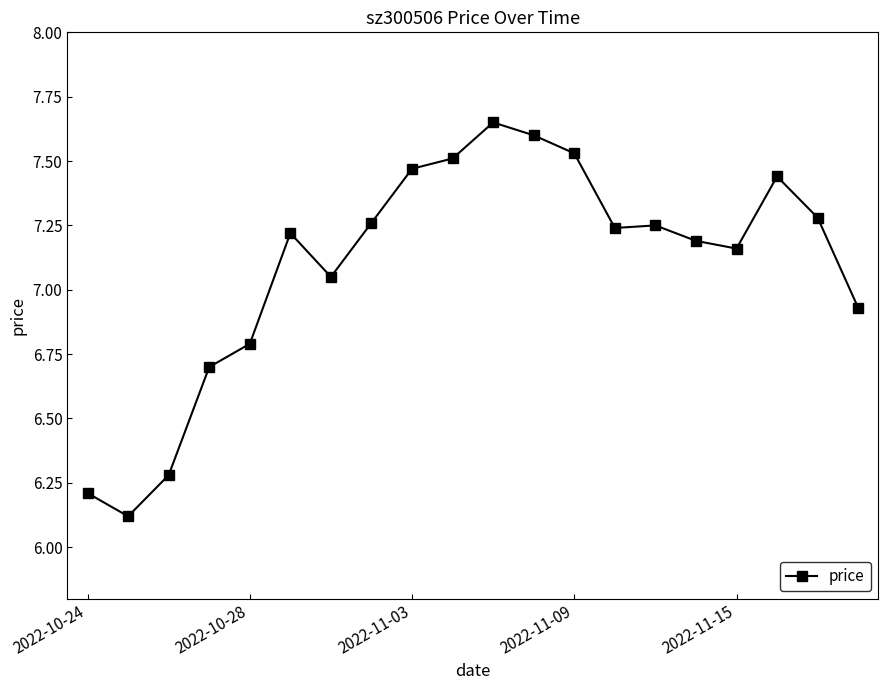

What is the difference between the maximum and minimum values?

1.5